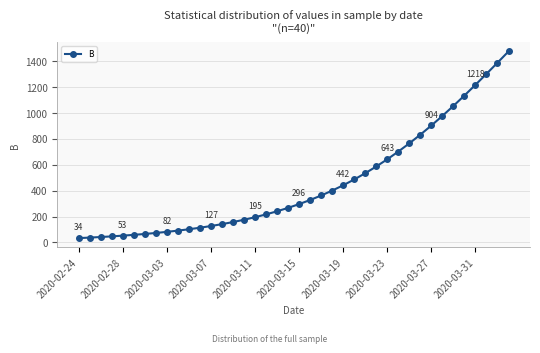

What is the greatest value displayed?

1475.9